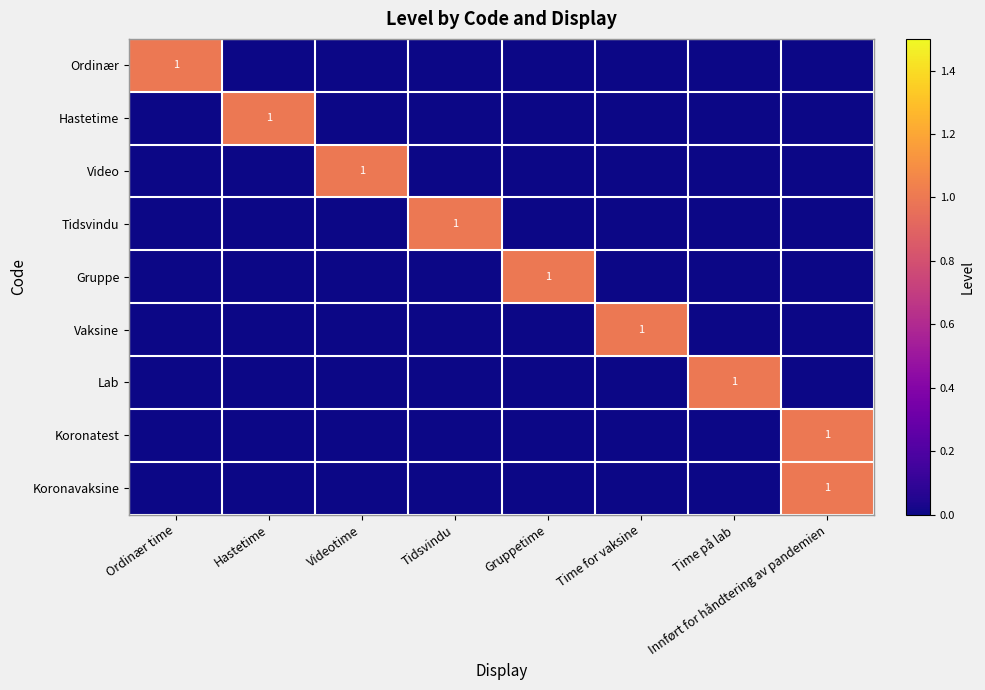

Is it true that Hastetime equals 0 at Hastetime?

False